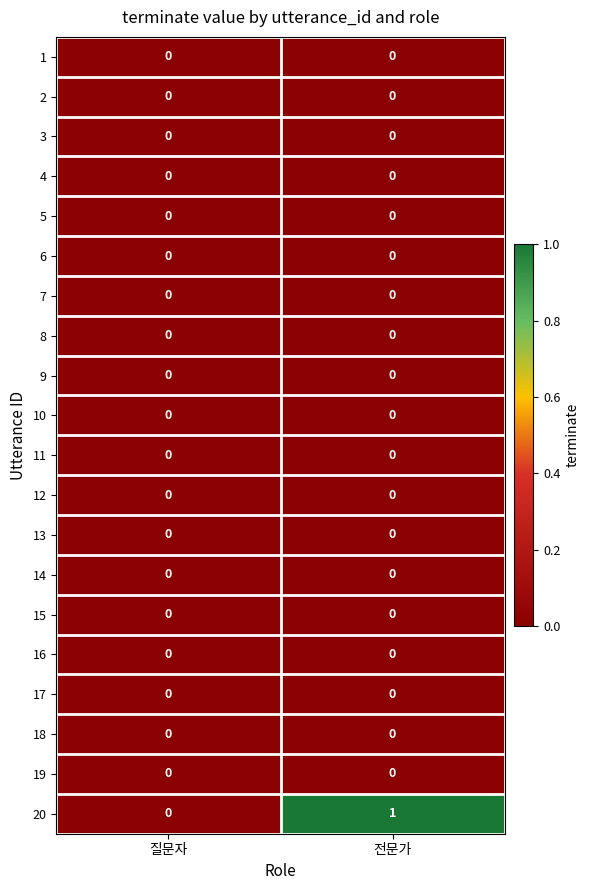

How many series are shown in this chart?

20